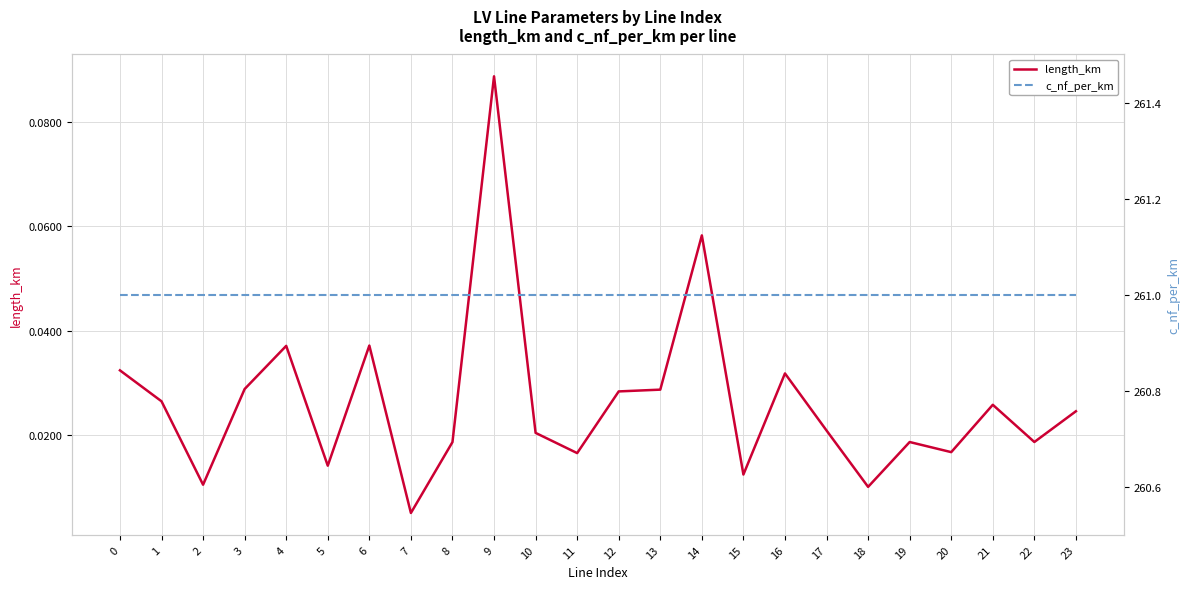

Reading left to right, extract all data points from this chart.

length_km: 0.0	0.0	0.0	0.0	0.0	0.0	0.0	0.0	0.0	0.1	0.0	0.0	0.0	0.0	0.1	0.0	0.0	0.0	0.0	0.0	0.0	0.0	0.0	0.0
c_nf_per_km: 261.0	261.0	261.0	261.0	261.0	261.0	261.0	261.0	261.0	261.0	261.0	261.0	261.0	261.0	261.0	261.0	261.0	261.0	261.0	261.0	261.0	261.0	261.0	261.0